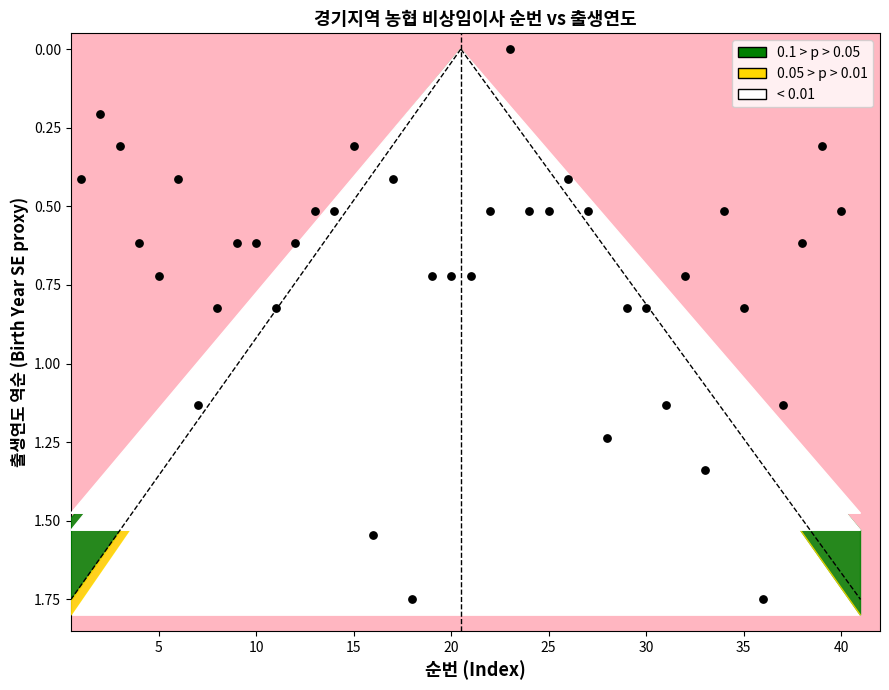

What is the range of X values (max minus min)?

39.0